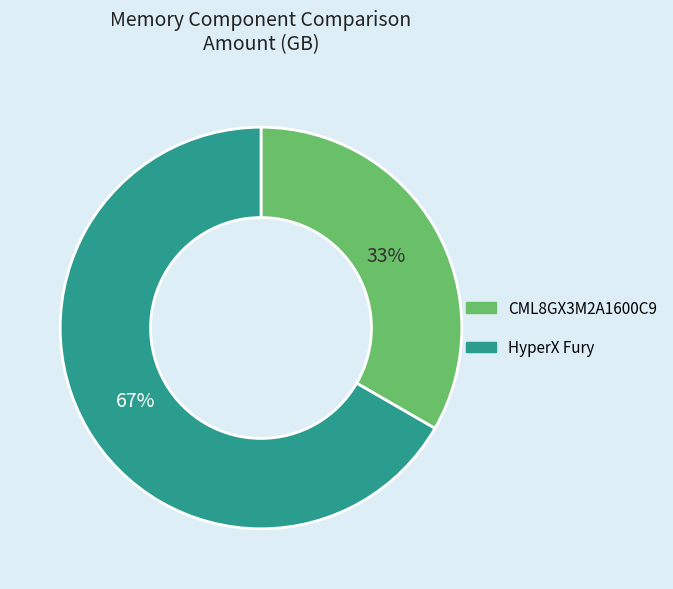

What percentage is the CML8GX3M2A1600C9 slice, to the nearest percent?

33%